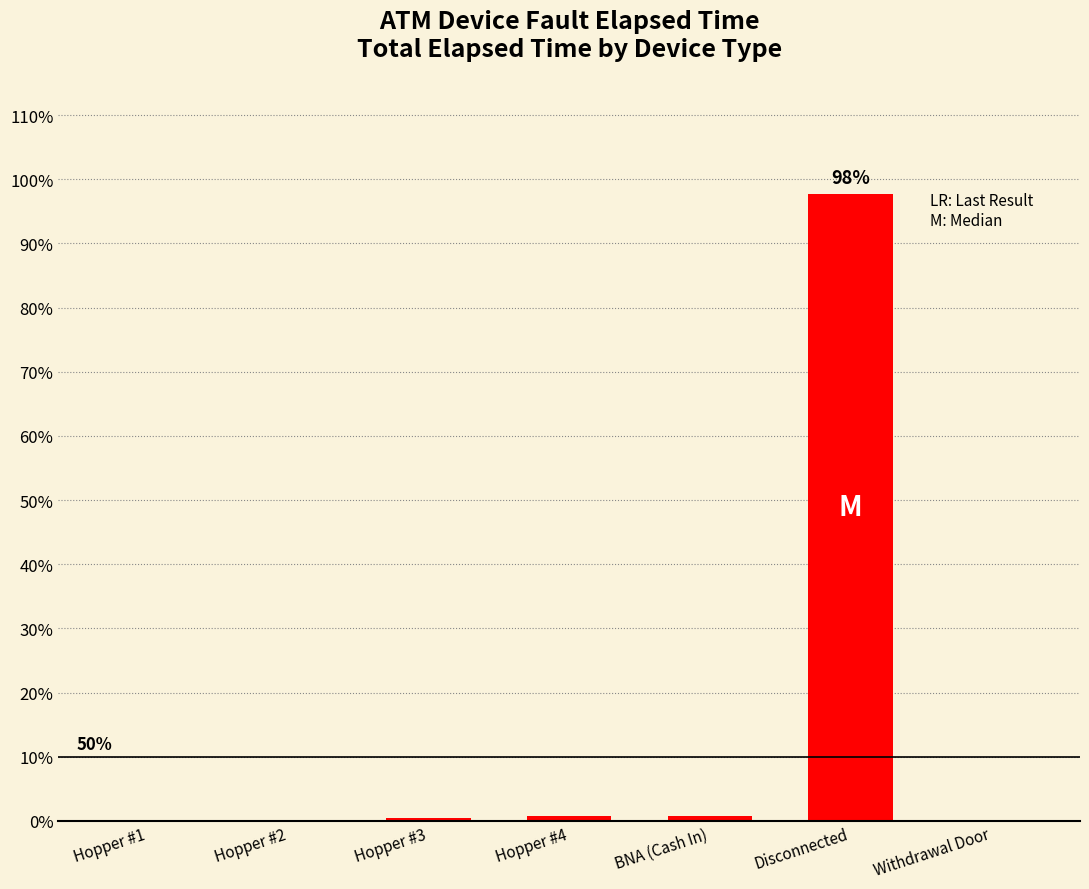

What is the sum of all values?

100.0